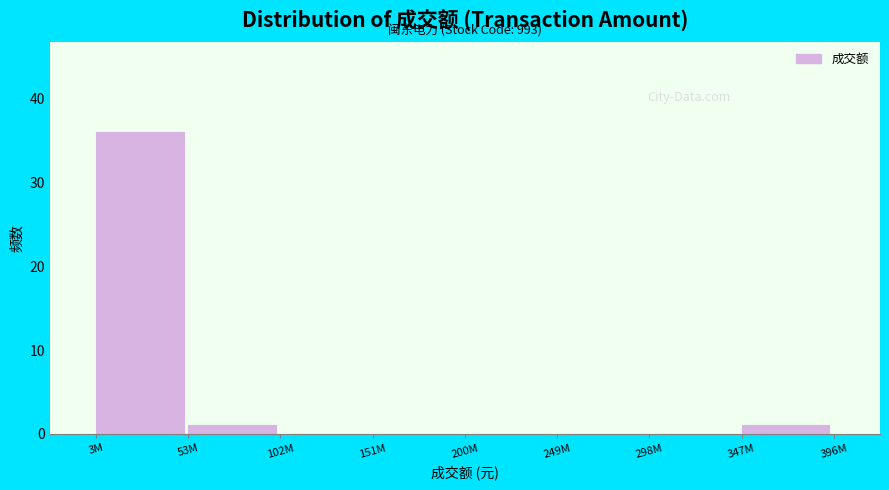

Reading right to left, list all the values displayed in this chart.

347M=1	298M=0	249M=0	200M=0	151M=0	102M=0	53M=1	3M=36